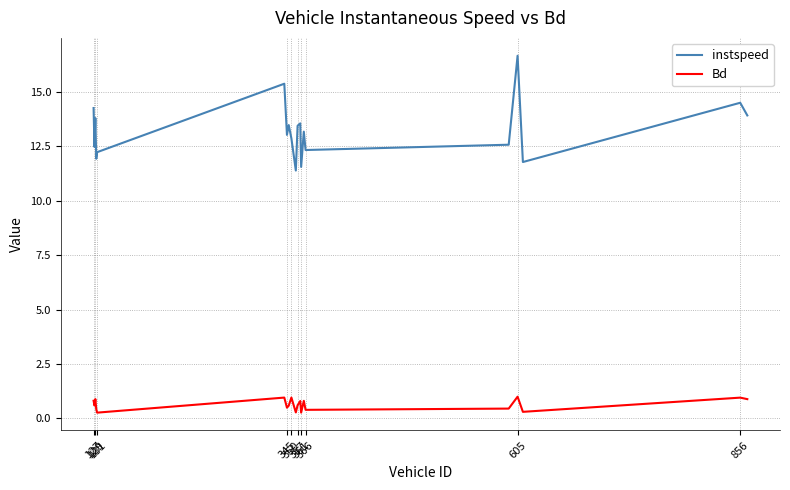

What is the minimum value for Bd?

0.3